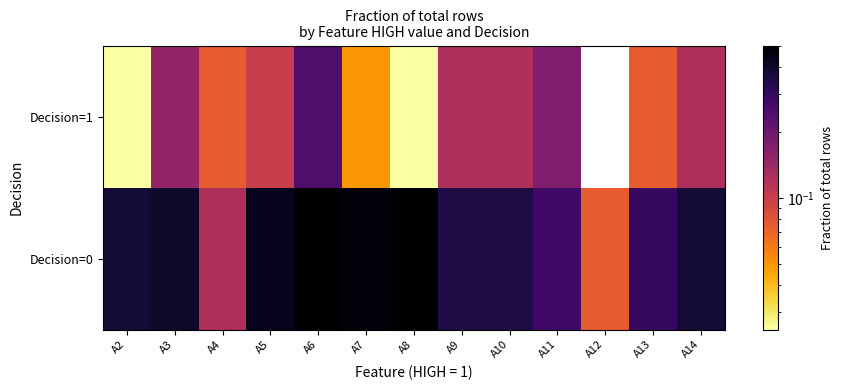

Reading left to right, list all the values displayed in this chart.

Decision=0: A2=0.4	A3=0.4	A4=0.1	A5=0.4	A6=0.5	A7=0.5	A8=0.5	A9=0.3	A10=0.3	A11=0.3	A12=0.1	A13=0.3	A14=0.4
Decision=1: A2=0.0	A3=0.1	A4=0.1	A5=0.1	A6=0.2	A7=0.1	A8=0.0	A9=0.1	A10=0.1	A11=0.2	A12=0.0	A13=0.1	A14=0.1